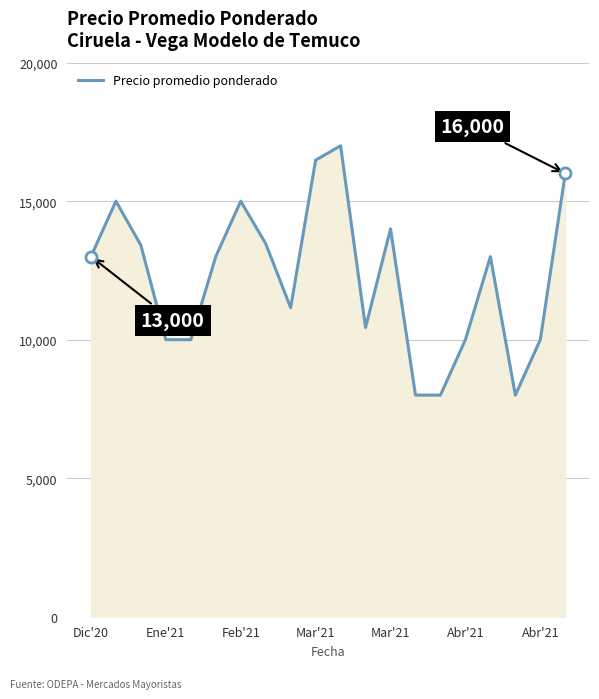

What is the sum of all values?

244950